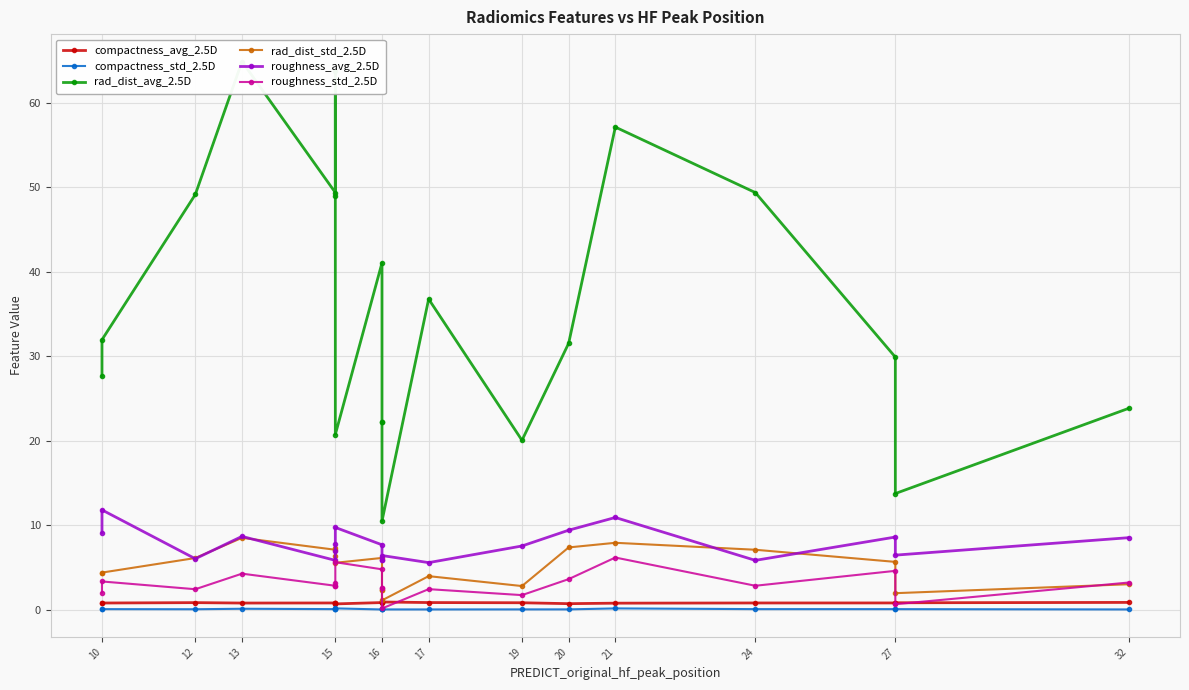

What is the highest value of the rad_dist_std_2.5D series?

8.5